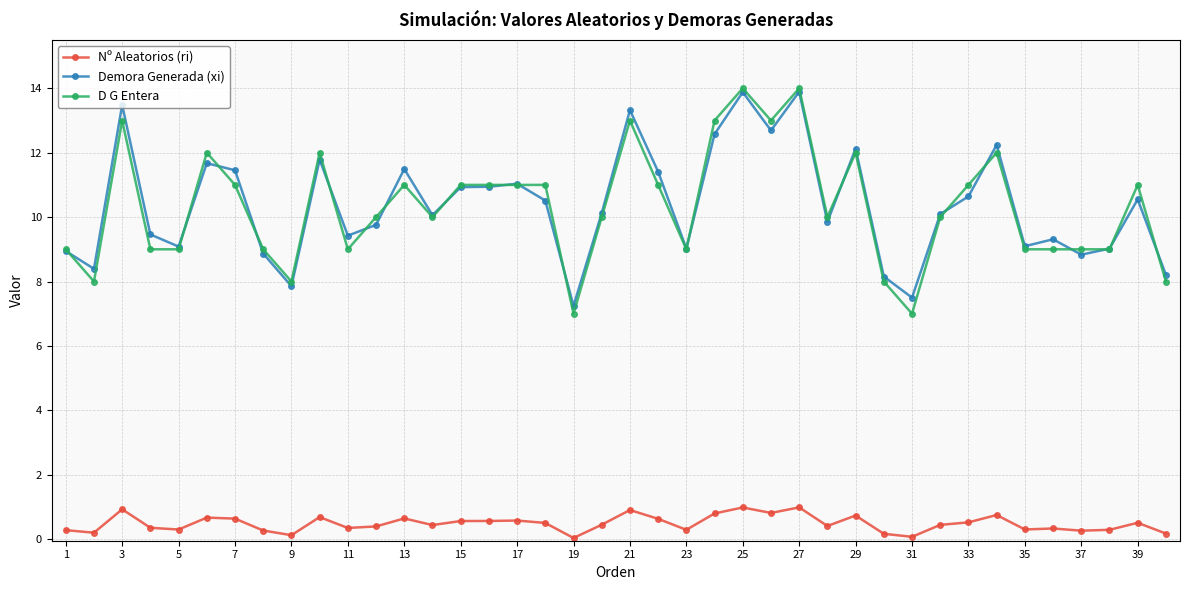

What is the greatest value displayed?

14.0